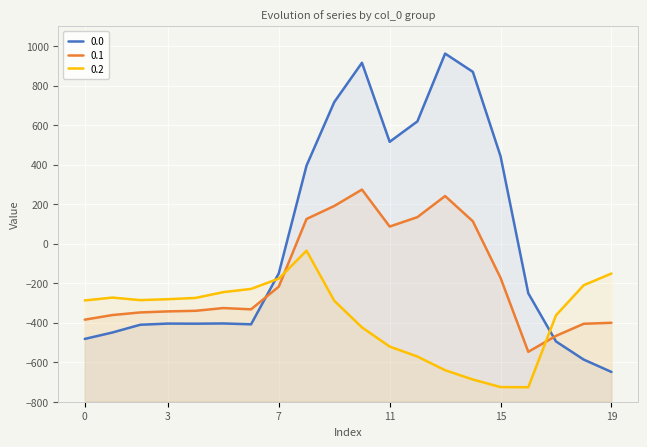

Rank the series by their average value, from lowest to highest.

0.2, 0.1, 0.0